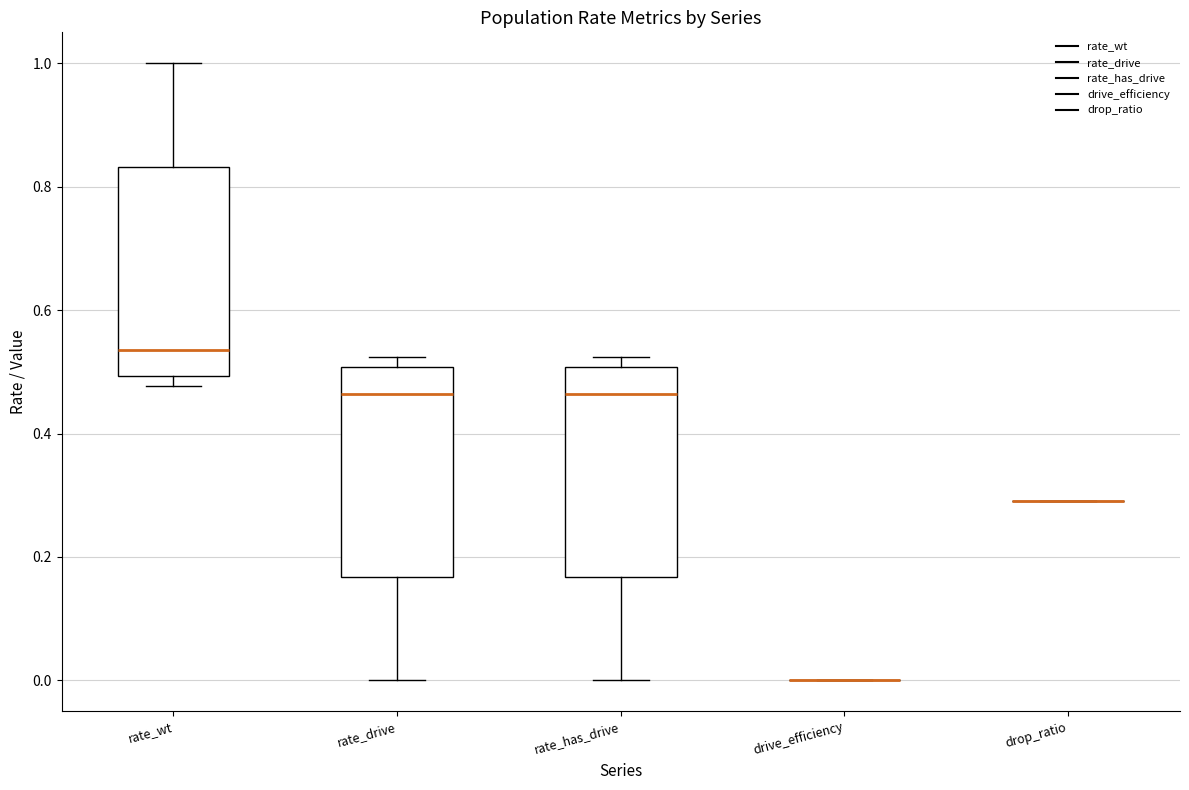

Where does the lower whisker of the box for rate_has_drive end on the y-axis? The values are not printed on the chart, so give them approximately, as read against the axis.

0.00